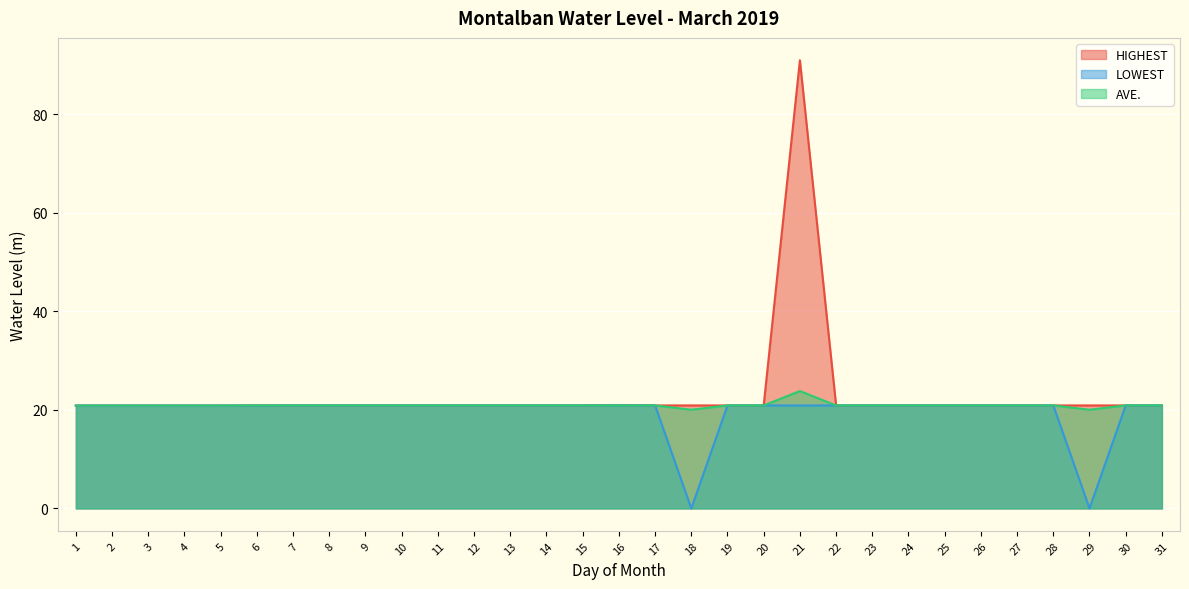

At which category does the chart reach its peak across all series?

21